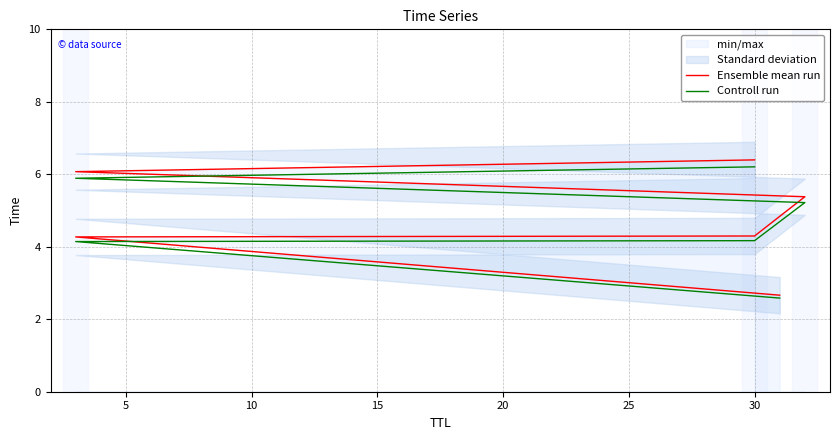

True or false: Controll run and Ensemble mean run cross at least once.

False